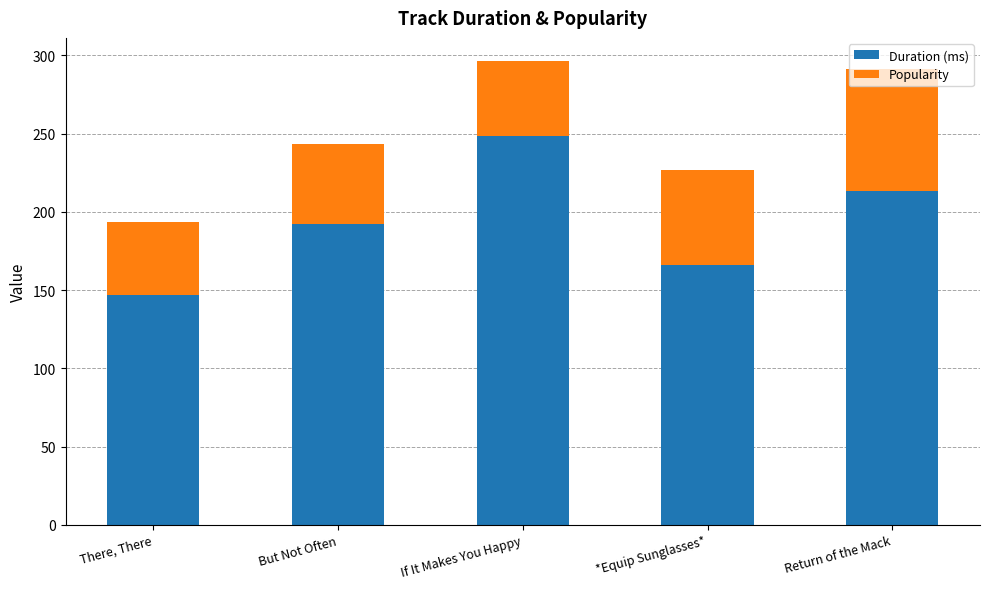

Is it true that Duration (ms) equals 192.1 at But Not Often?

True